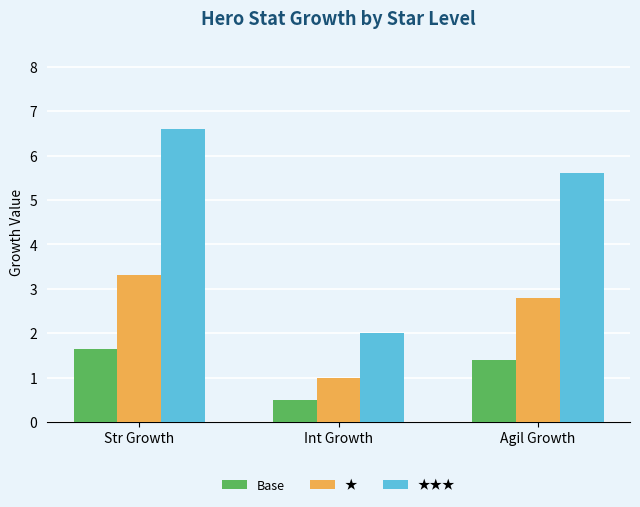

What are all the series names shown in the legend?

Base, ★, ★★★